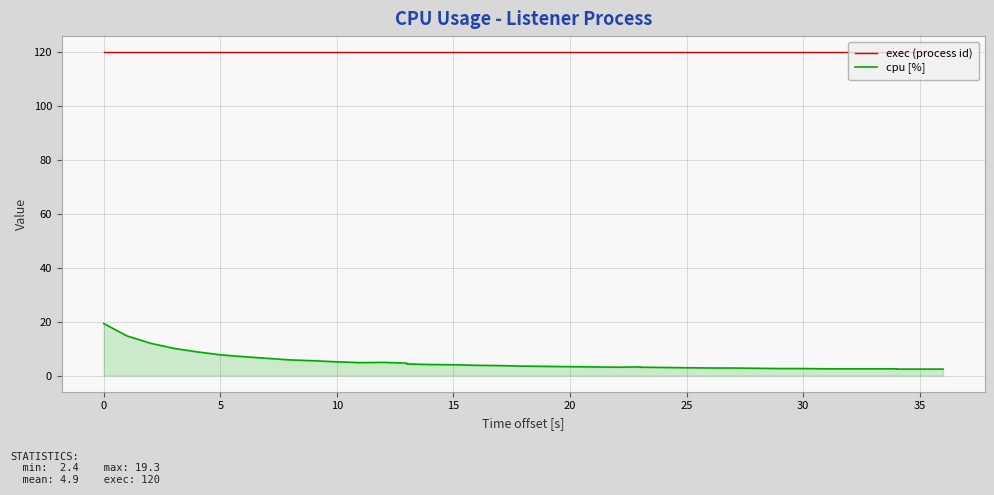

List the series in order of their peak value, lowest first.

cpu [%], exec (process id)